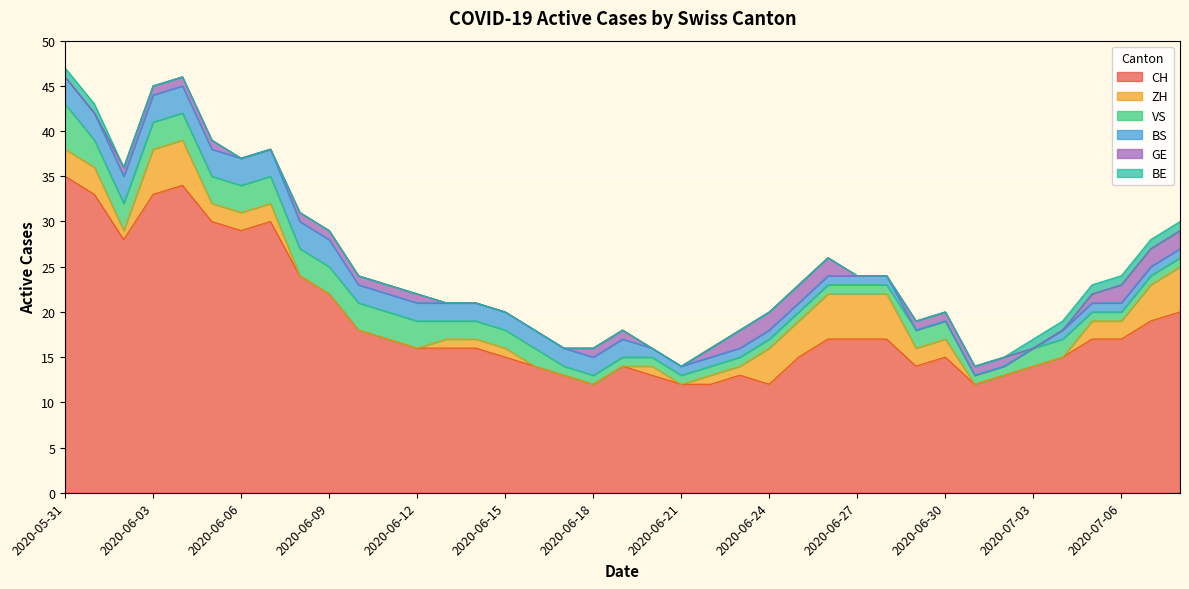

At 2020-06-07, list the series in order from largest to smallest.

CH, VS, BS, ZH, GE, BE